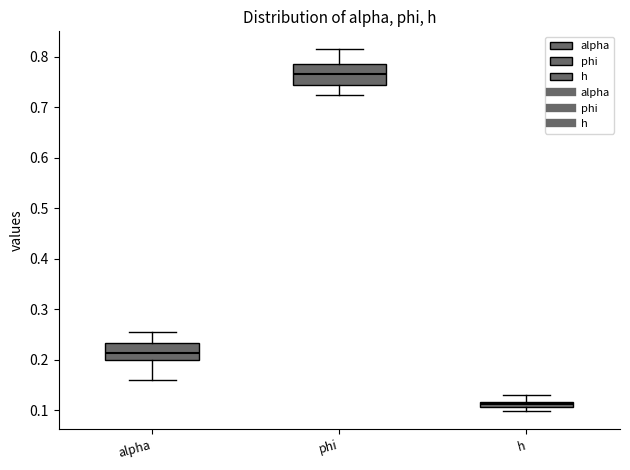

Which box has the highest median line?

phi